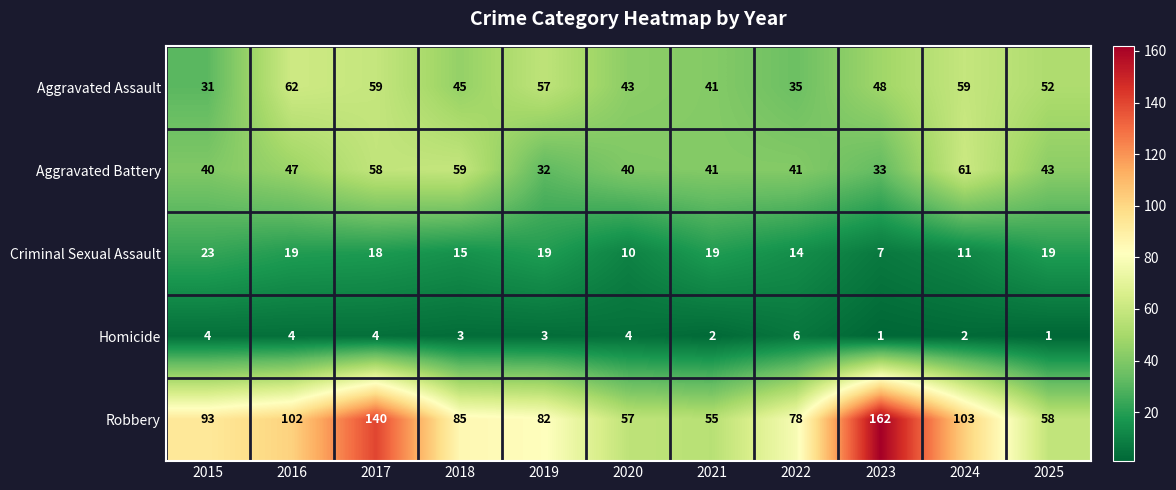

What is the spread (max minus min) of values at 2015?

89